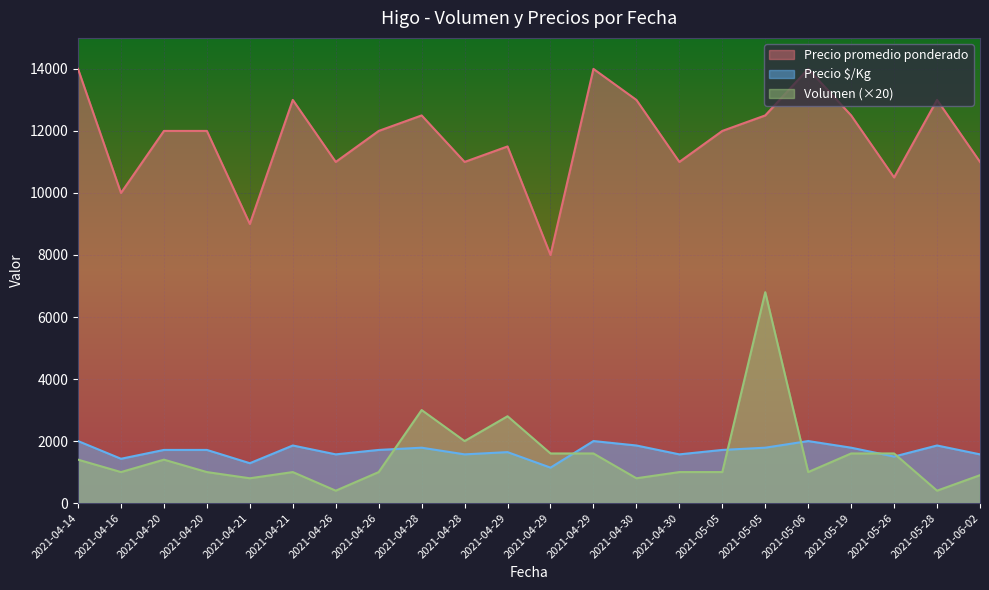

At which category does Precio promedio ponderado reach its first local peak?

2021-04-21